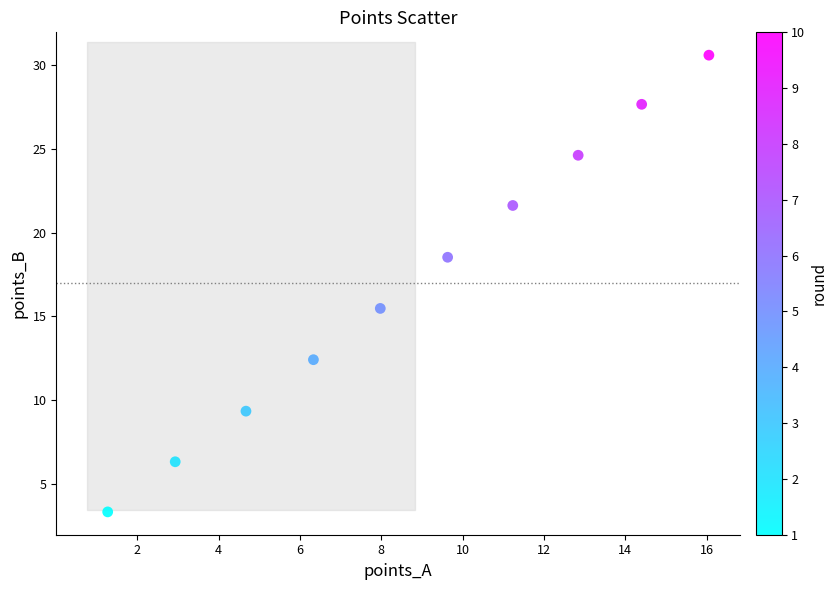

What Y value in the scatter plot is closest to 16?

15.5